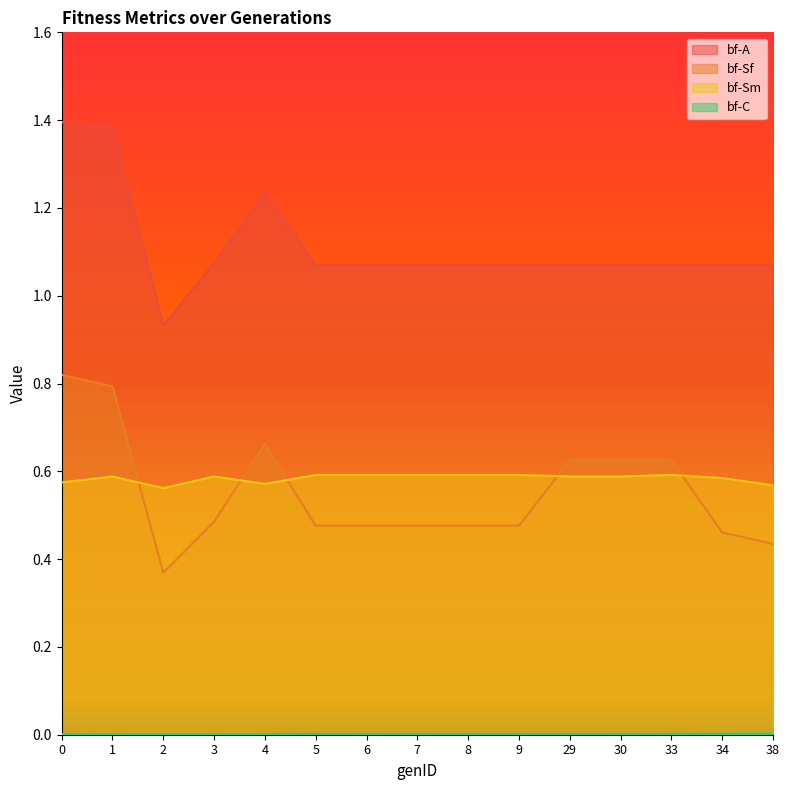

The bf-Sf series shows 0.7 at 6. True or false?

False